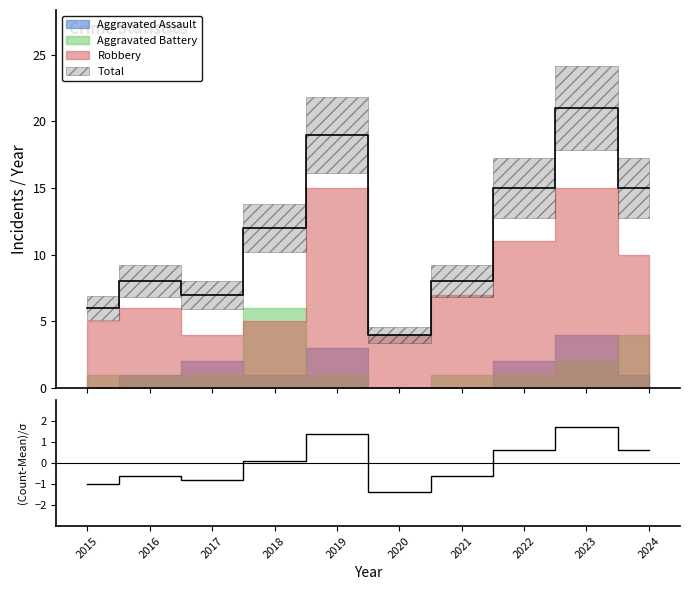

Reading left to right, list all the values displayed in this chart.

-1.0	-0.6	-0.8	0.1	1.4	-1.4	-0.6	0.6	1.7	0.6